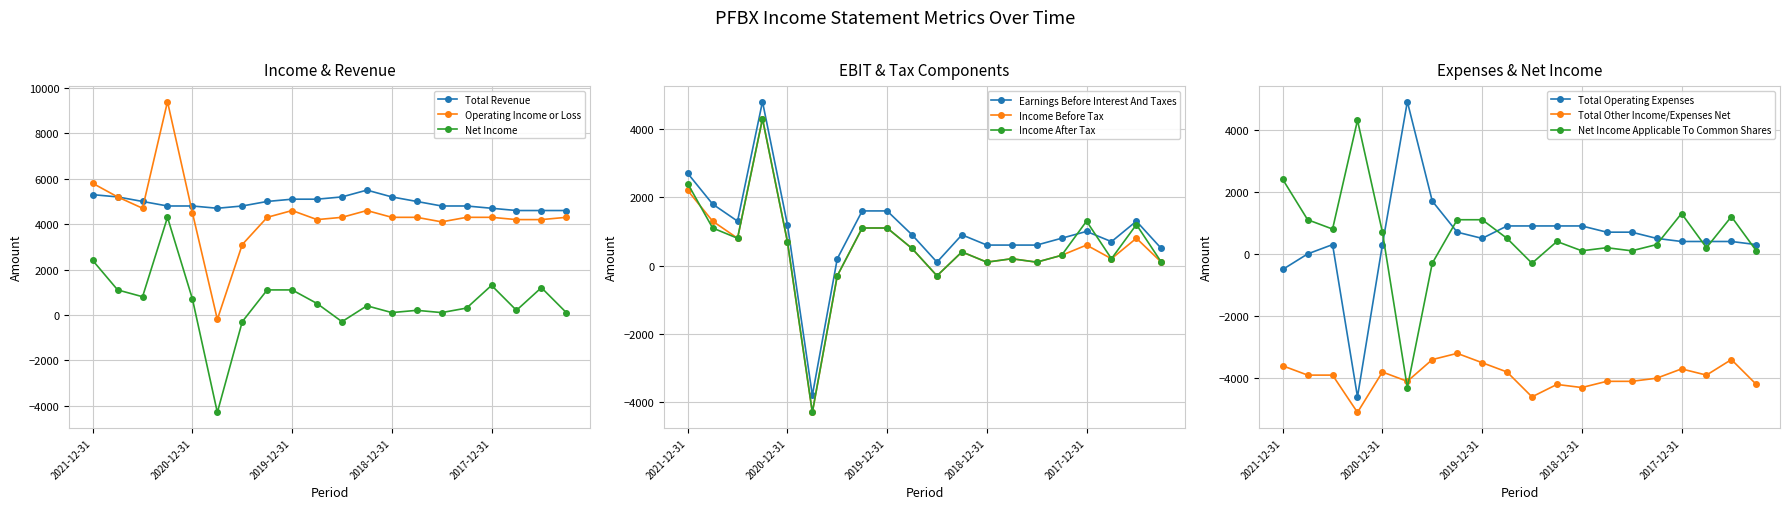

What is the value of the Total Revenue point at the 16th from the left?

4800